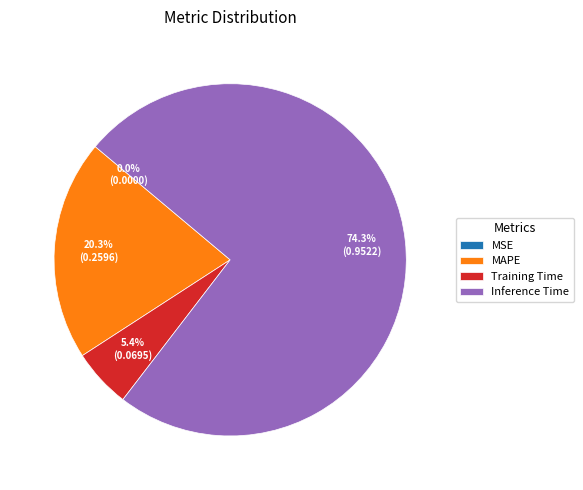

What percentage is the Training Time slice, to the nearest percent?

5%